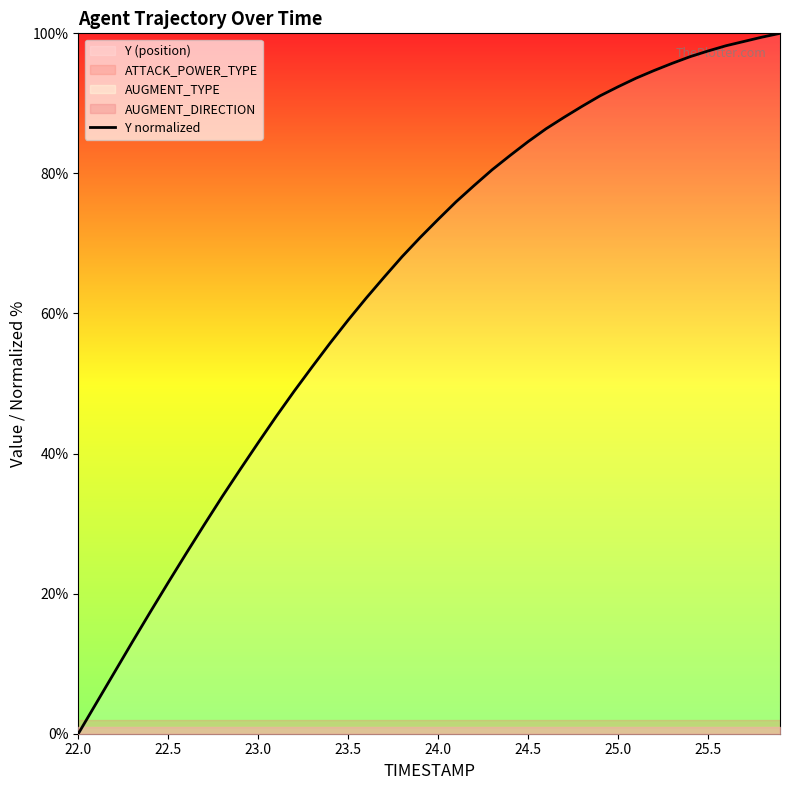

What is the highest value of the Y normalized series?

100.0